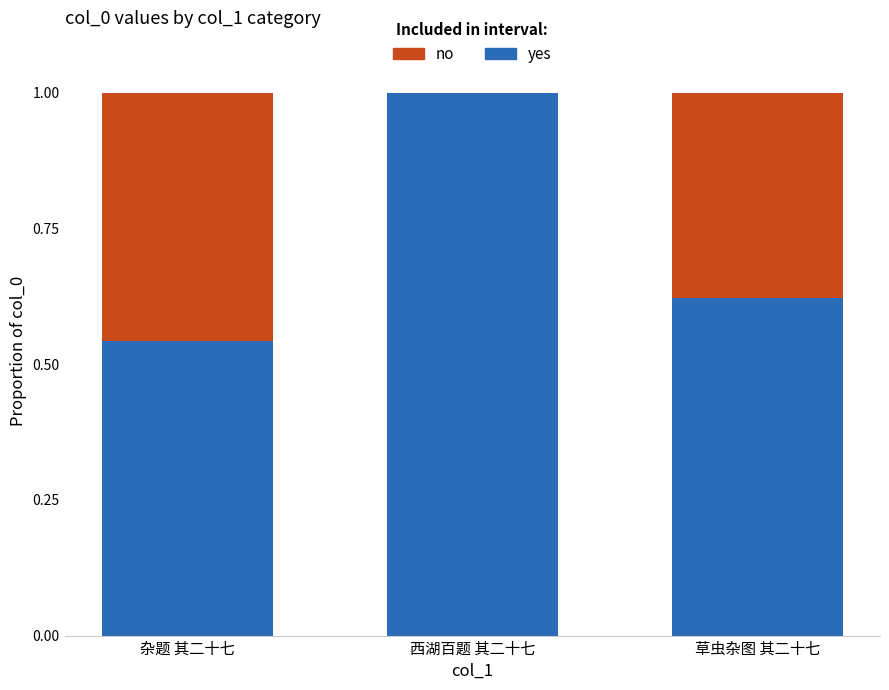

What value does the yes series have at 西湖百题 其二十七?

1.0